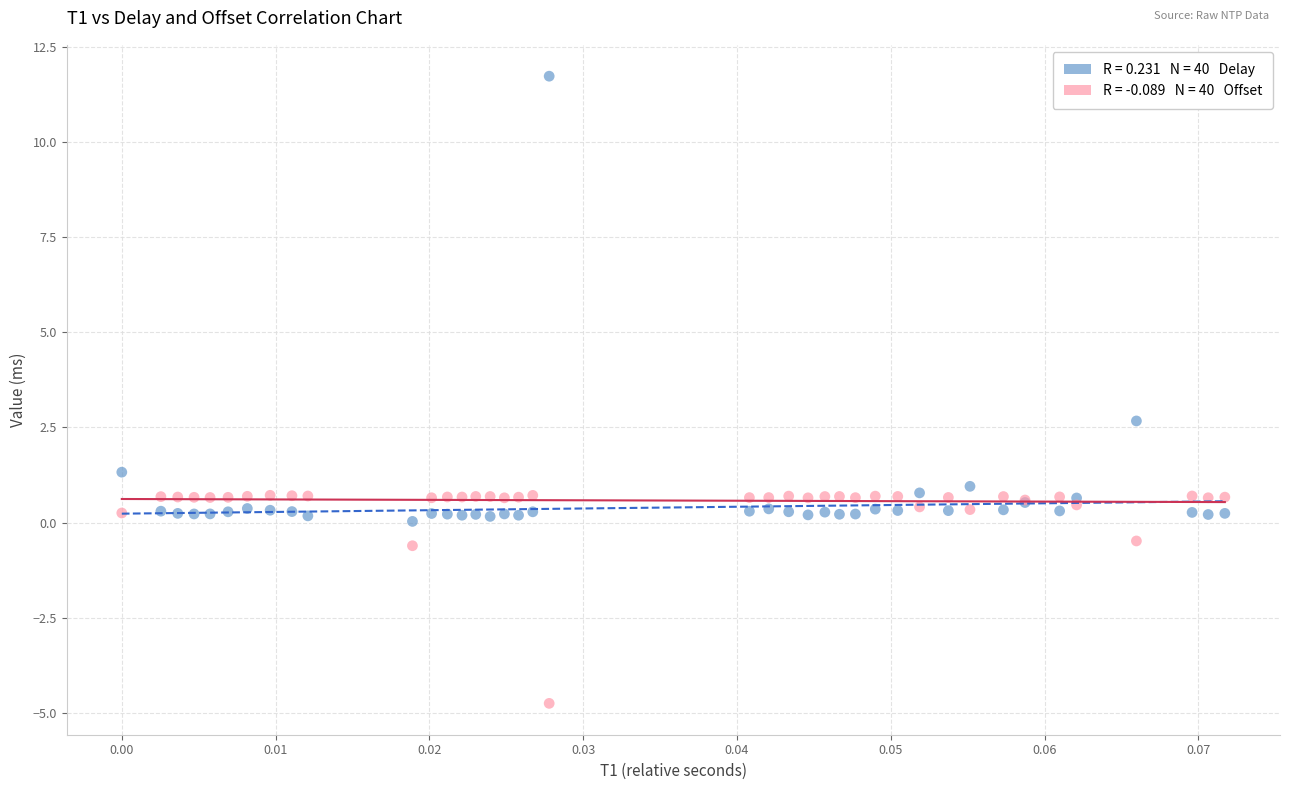

Across all series, what Y value is closest to 3?

2.7